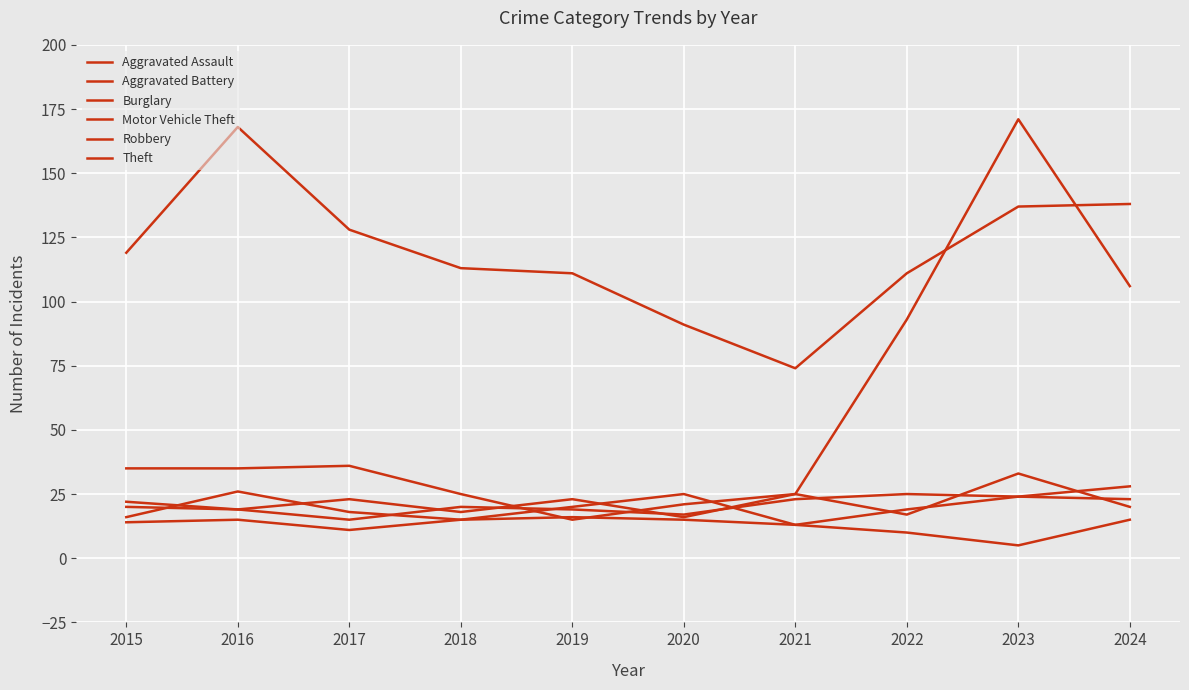

True or false: Aggravated Assault and Aggravated Battery cross at least once.

True